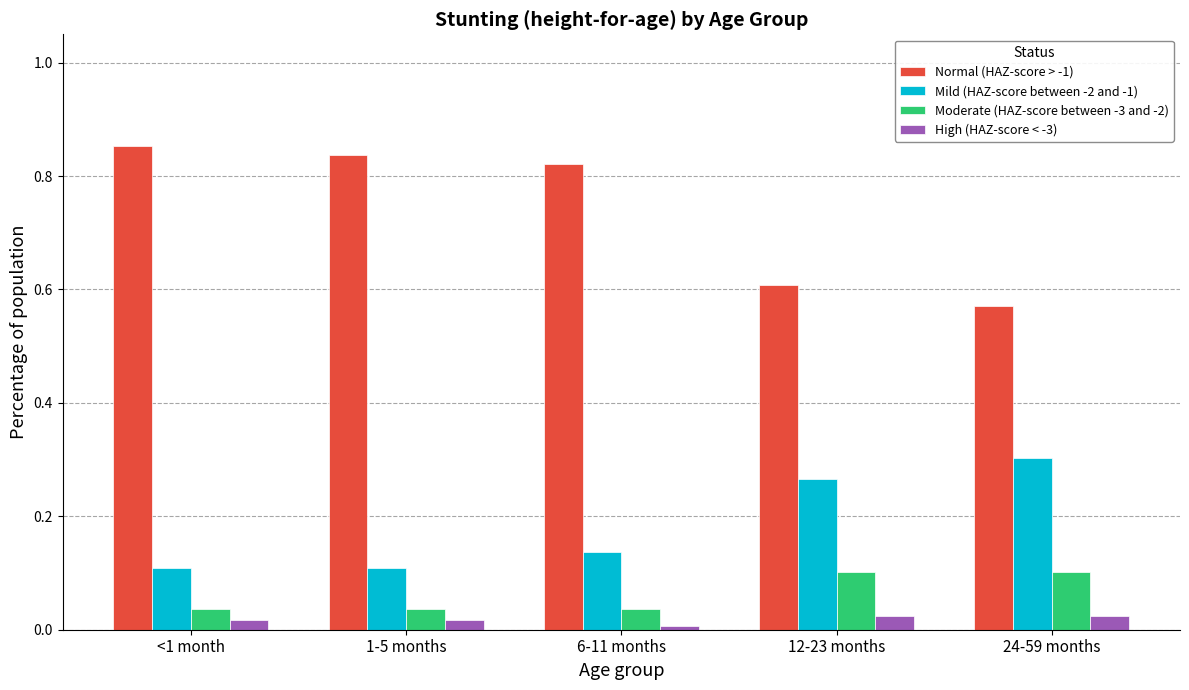

Is the value of High (HAZ-score < -3) at <1 month greater than the value of Normal (HAZ-score > -1) at 24-59 months?

No